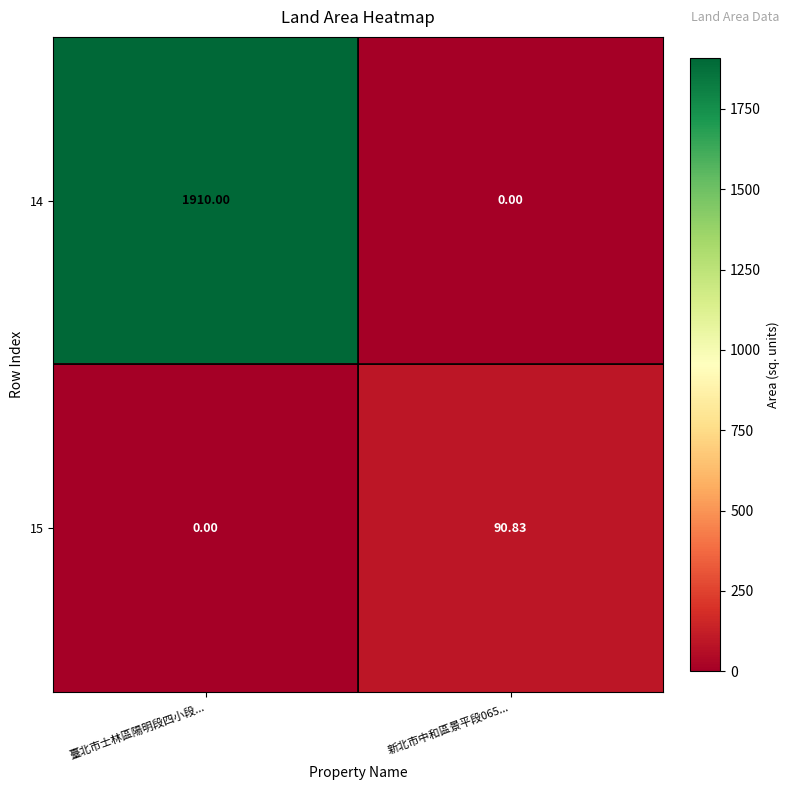

At which label does 15 reach its minimum?

臺北市士林區陽明段四小段...